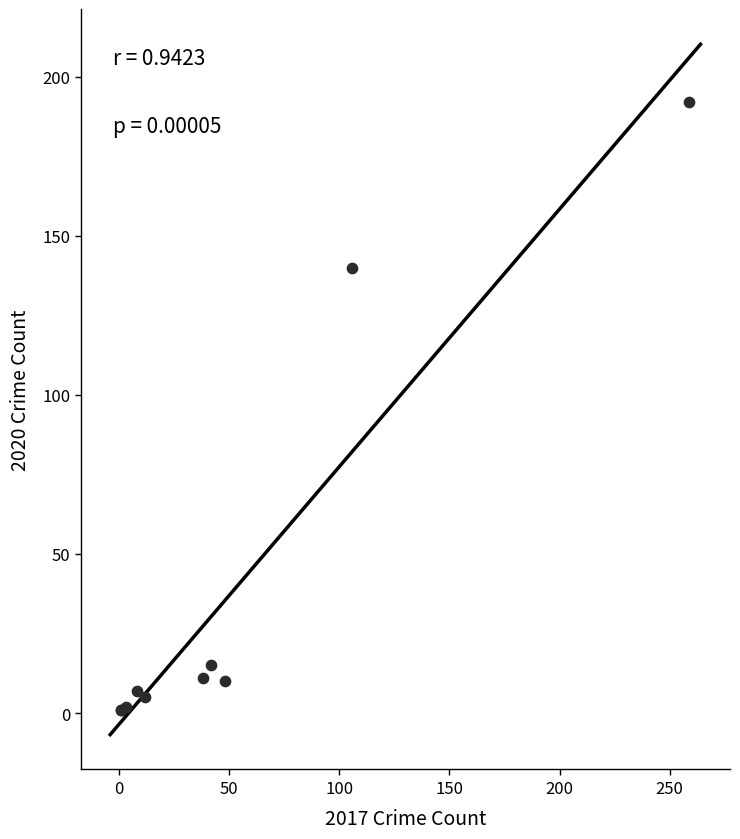

What Y value in the scatter plot is closest to 96?

140